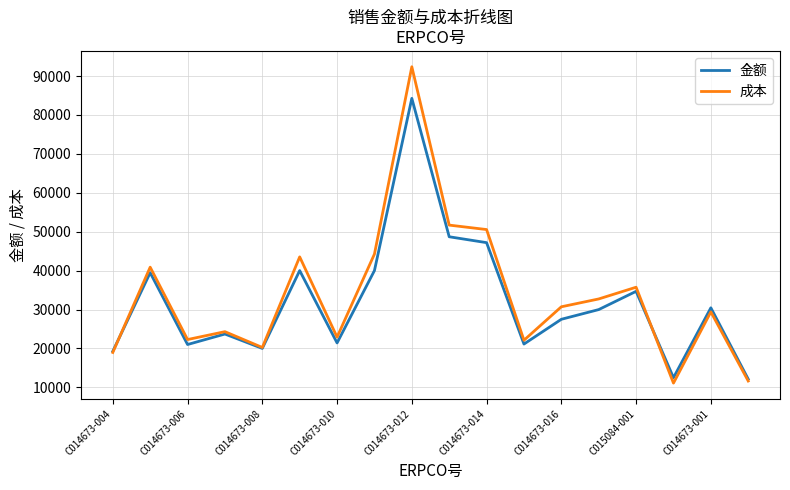

Rank the series by their maximum value, from highest to lowest.

成本, 金额